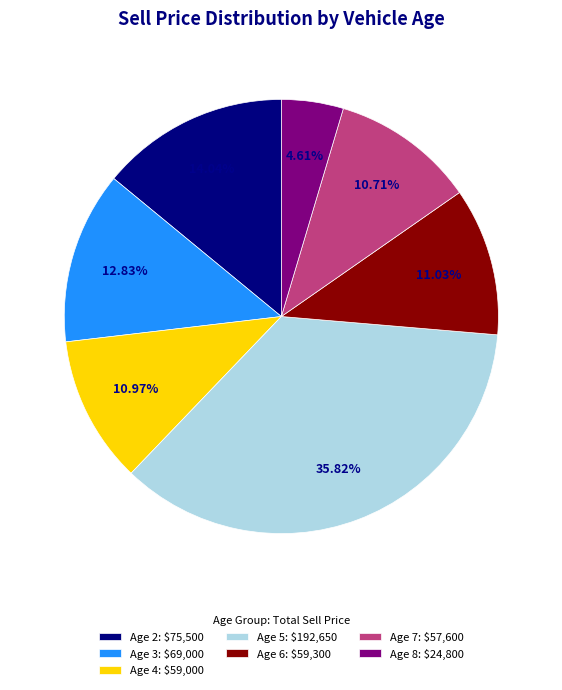

Does any single category account for the majority?

No